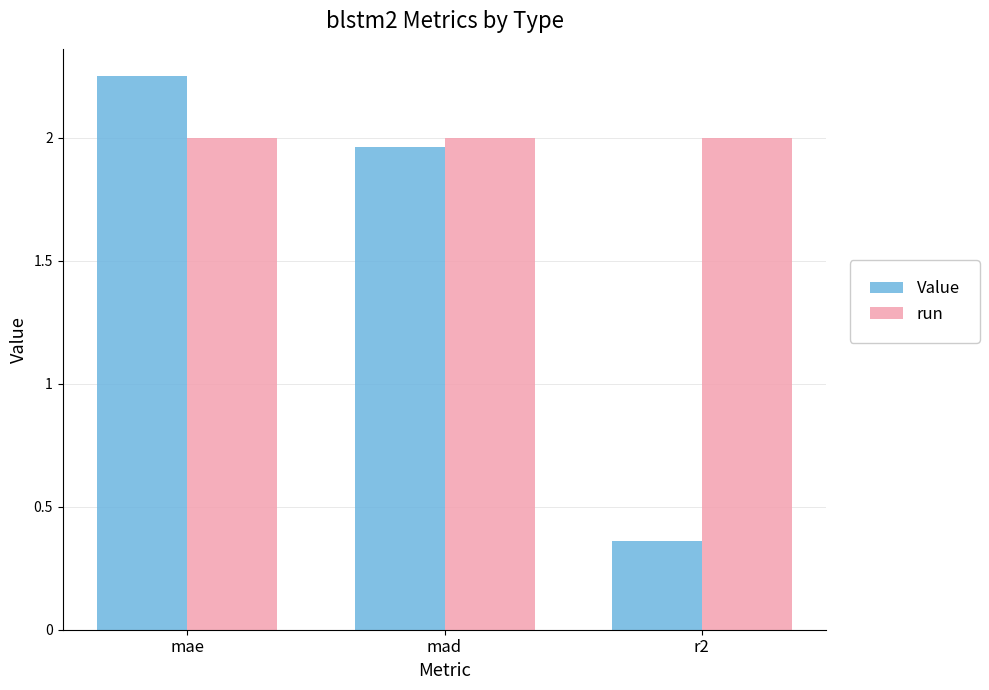

How many groups of bars are there?

3